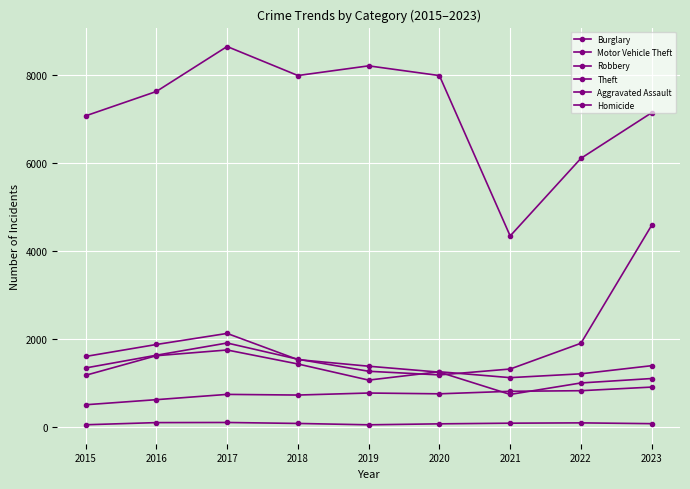

What is the difference between the maximum and minimum values in the Motor Vehicle Theft series?

3405